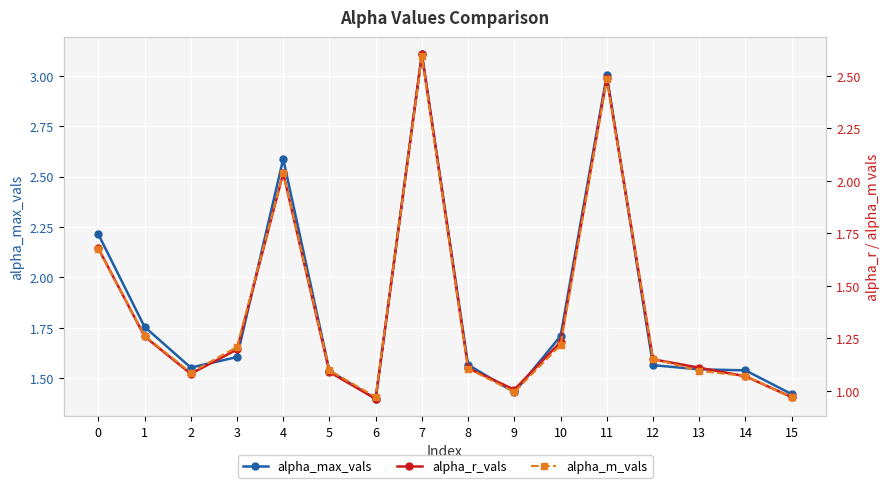

Rank the series at 1 from highest to lowest value.

alpha_max_vals, alpha_m_vals, alpha_r_vals